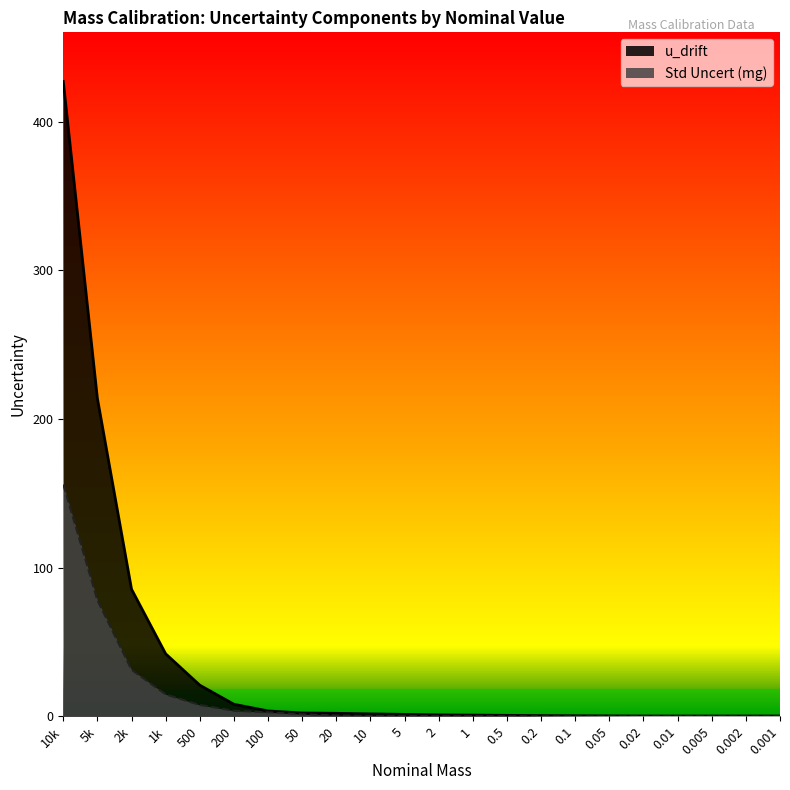

What is the total value across all series at 100?

6.3